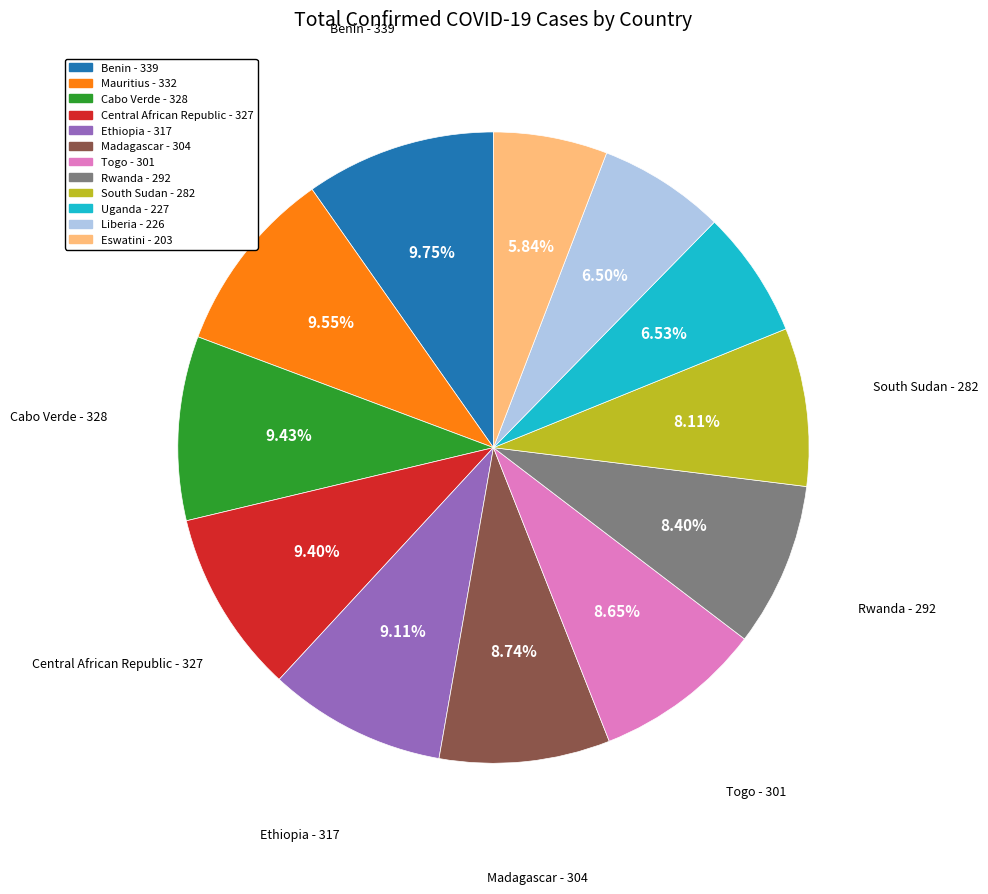

How many segments does this pie chart have?

12